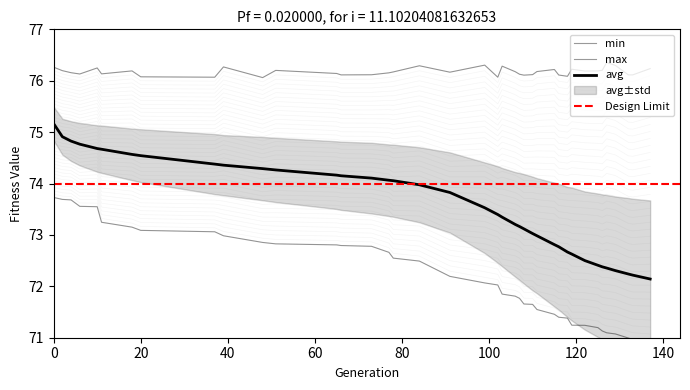

Between 6 and 125, which series saw the biggest shift?

min